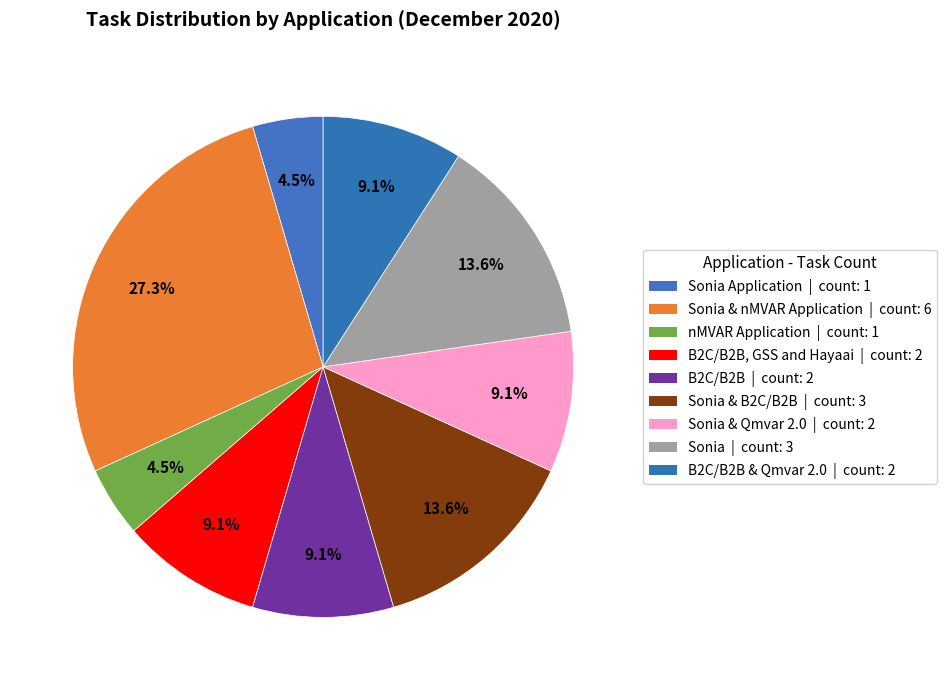

How many slices are in this pie chart?

9